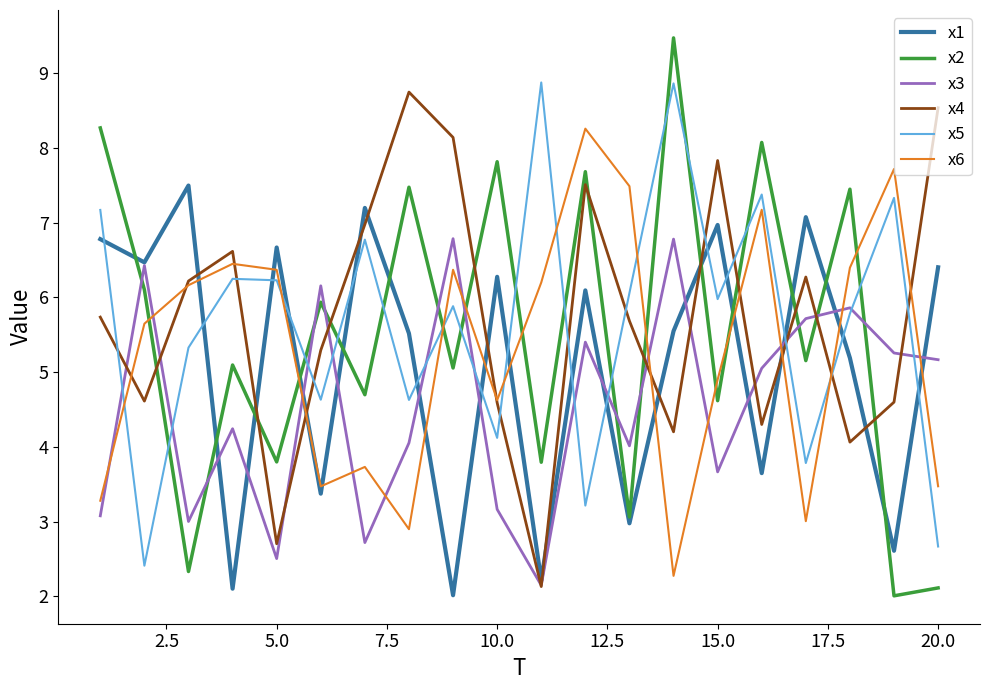

True or false: x5 and x1 cross at least once.

True